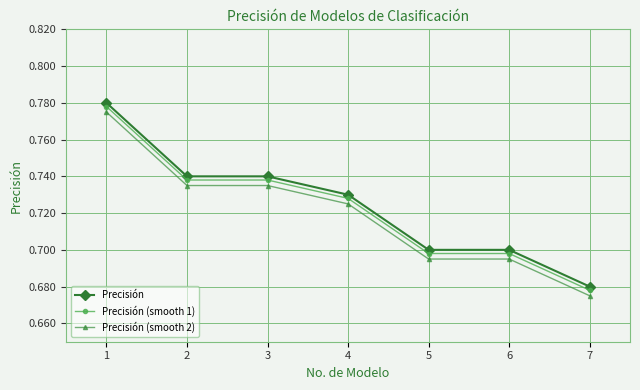

What are all the series names shown in the legend?

Precisión, Precisión (smooth 1), Precisión (smooth 2)